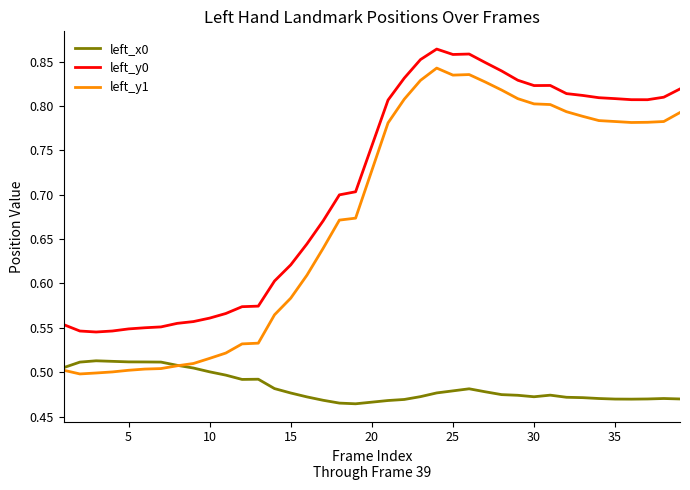

True or false: left_y0 and left_x0 intersect in this chart.

False